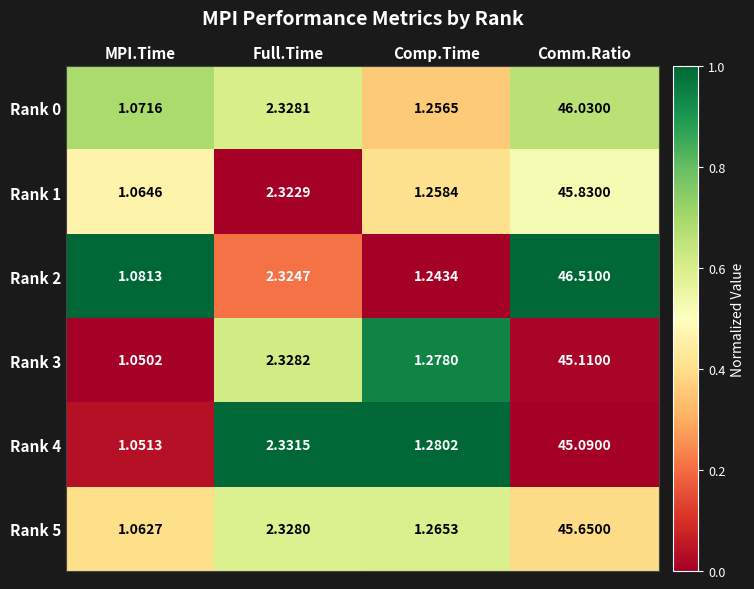

Which category has the highest value in the Rank 0 series?

Comm.Ratio